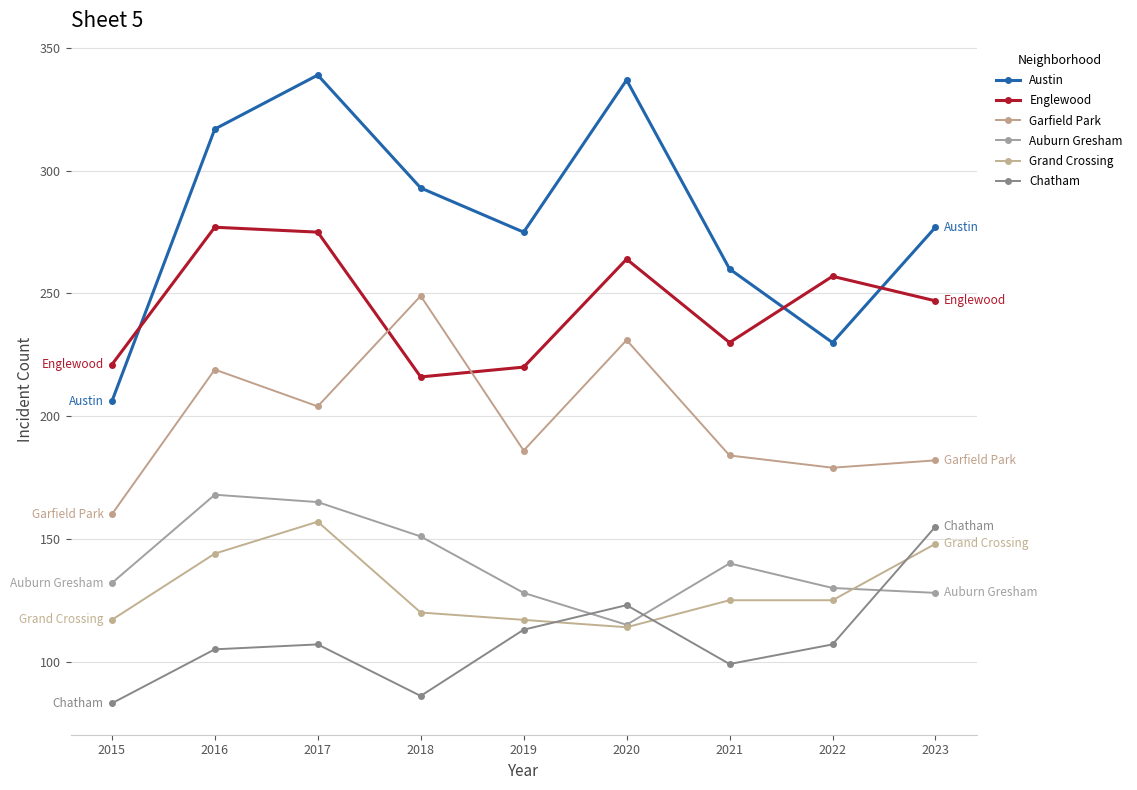

True or false: Englewood and Chatham intersect in this chart.

False